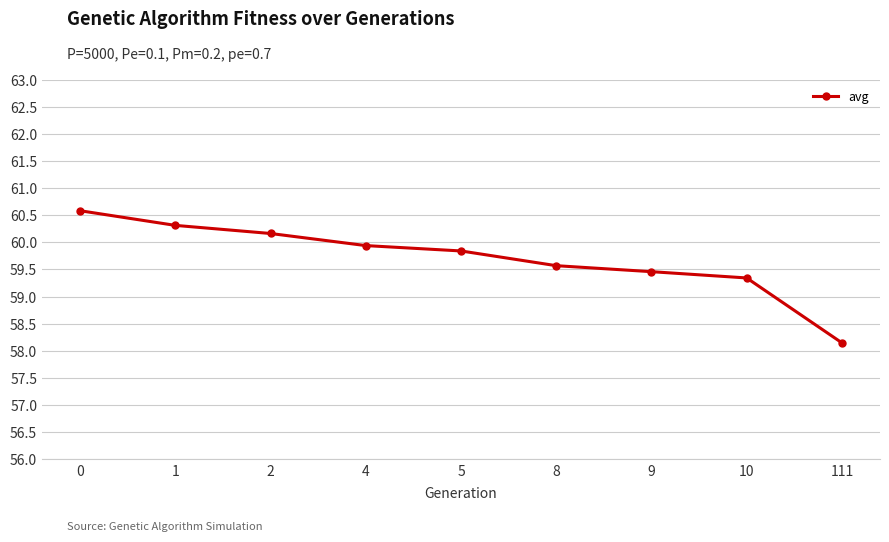

Is it true that the value at 2 is 60.2?

True